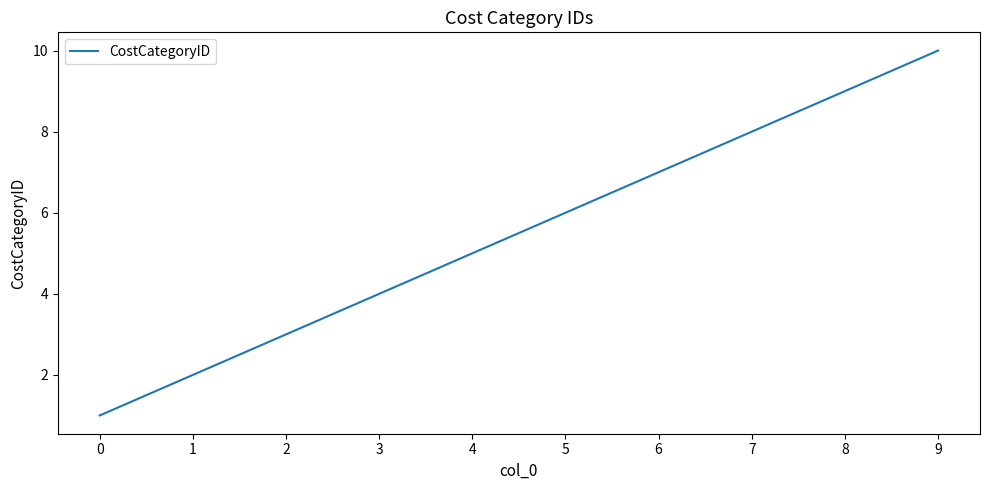

Reading left to right, transcribe all the data shown in this chart.

0=1	1=2	2=3	3=4	4=5	5=6	6=7	7=8	8=9	9=10